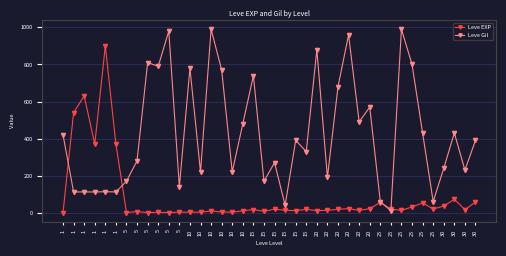

Which series has the largest total across all categories?

Leve Gil